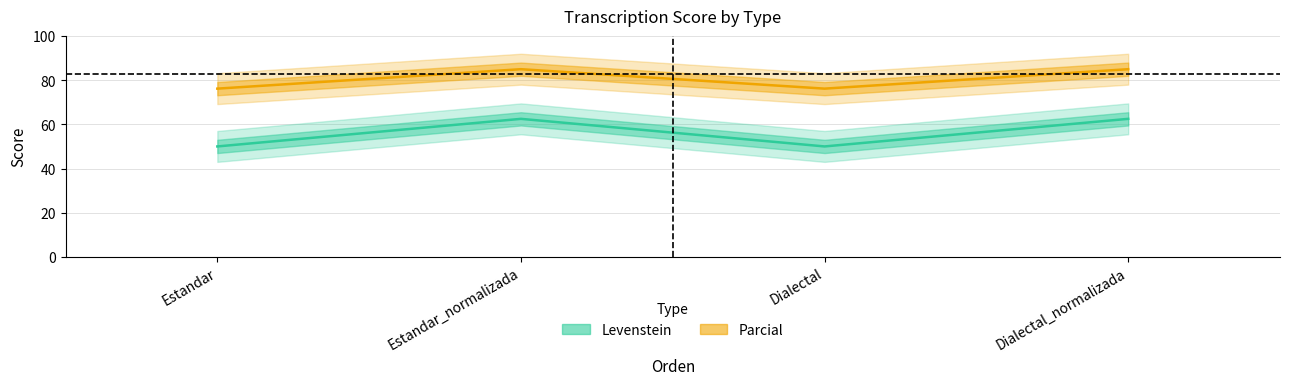

At how many categories does at least one series exceed 59?

4